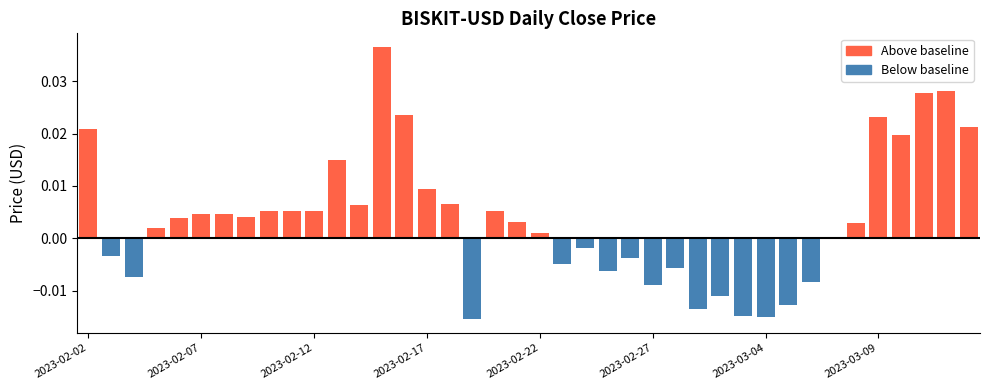

How many values exceed 0?

25